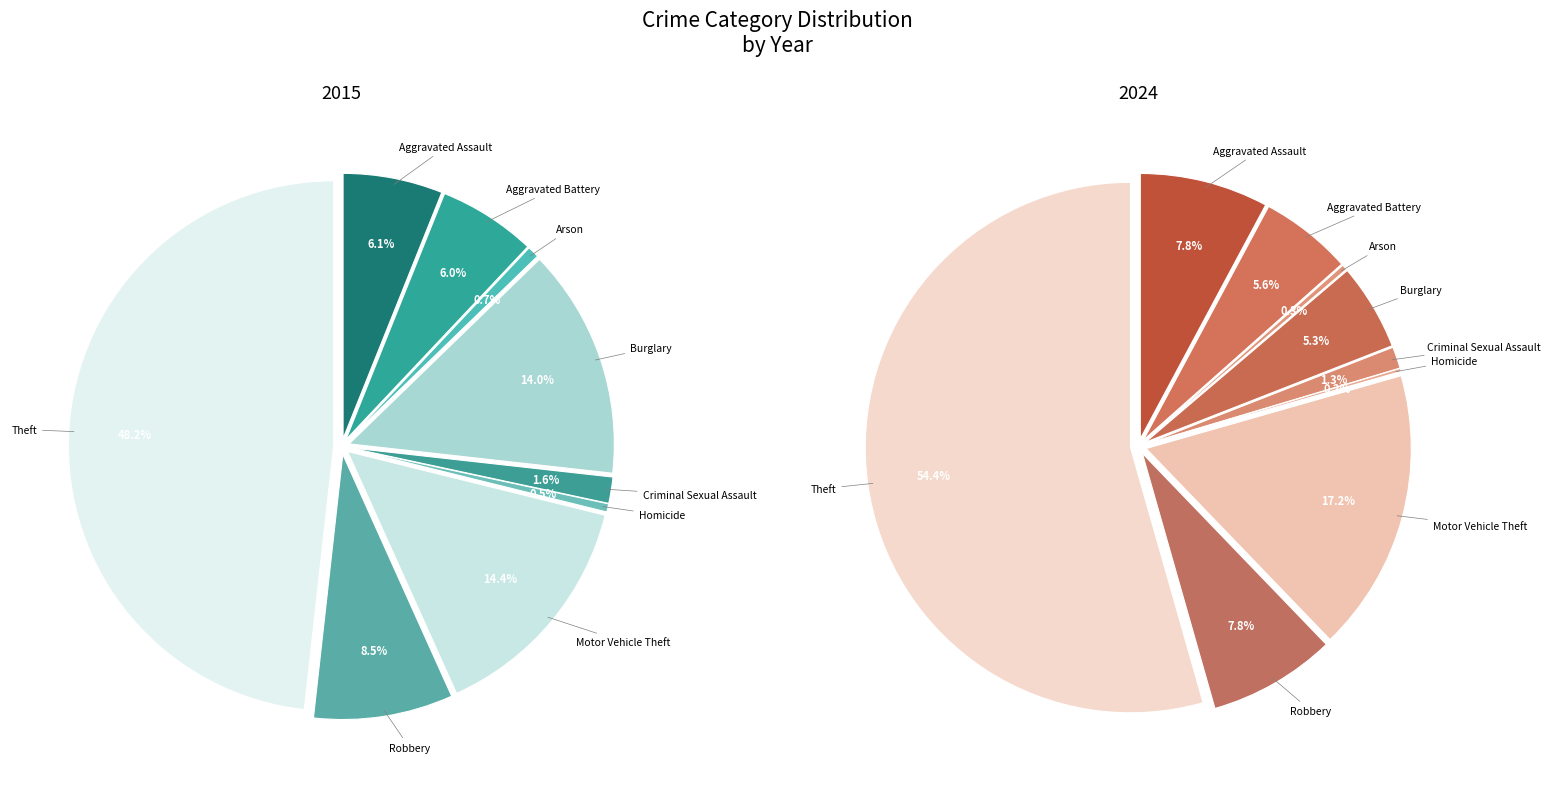

Count the number of slices in the pie.

9